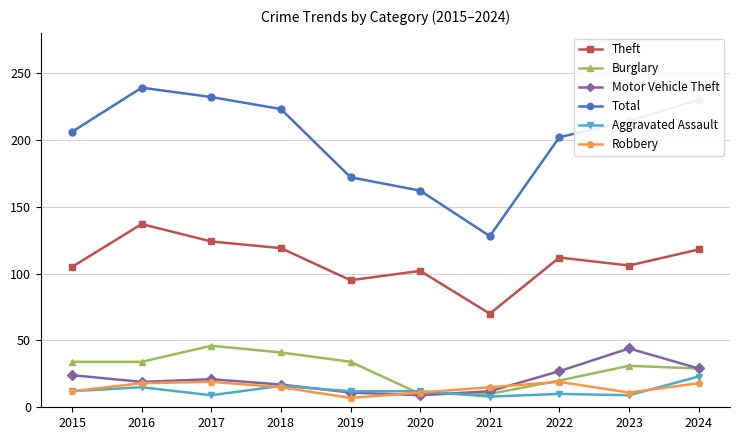

What is the sum of all Robbery values?

145